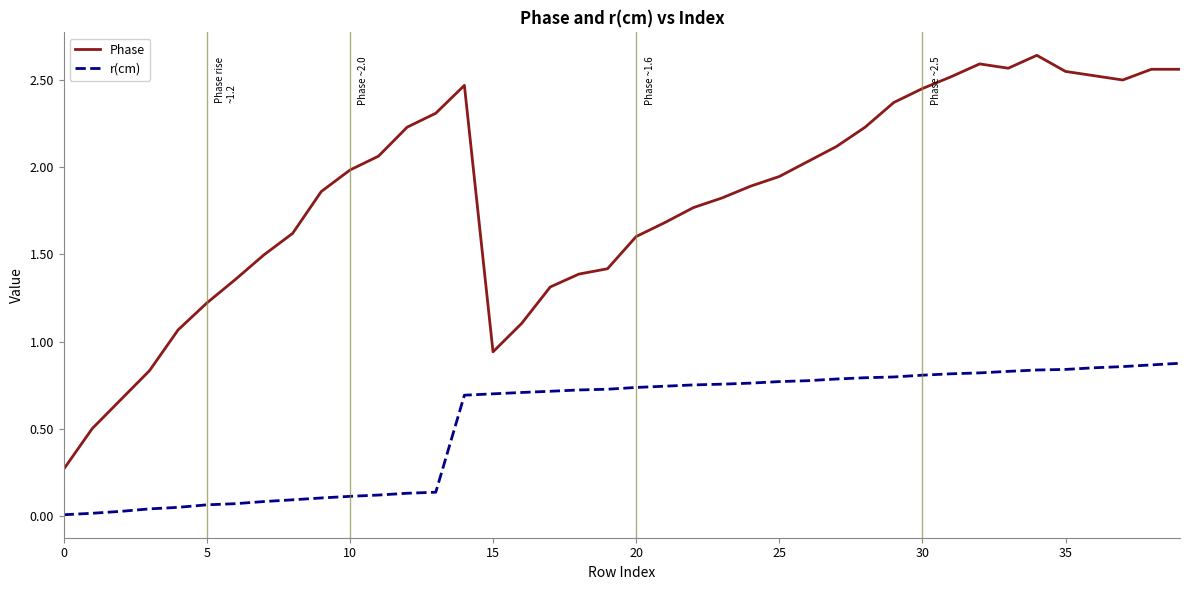

List the series in order of their peak value, highest first.

Phase, r(cm)